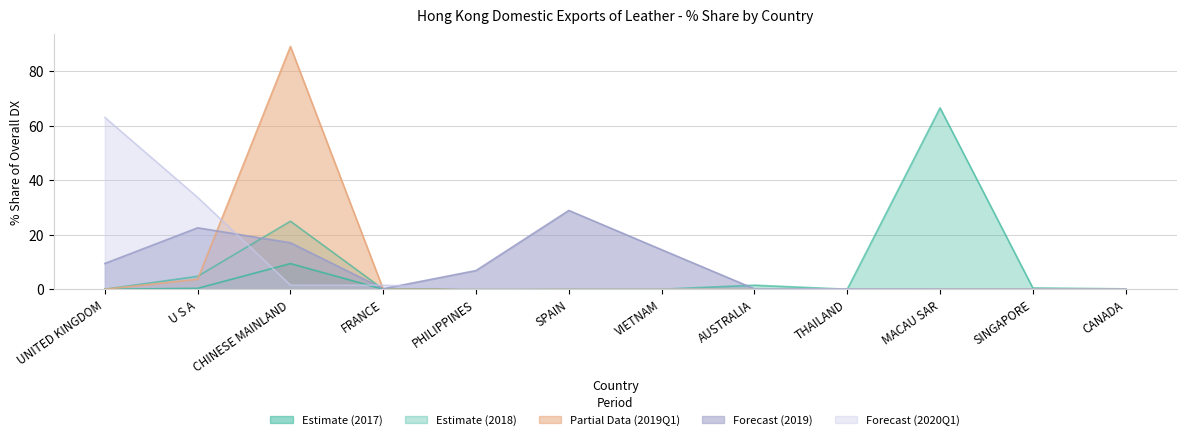

Does the chart have visible grid lines?

Yes